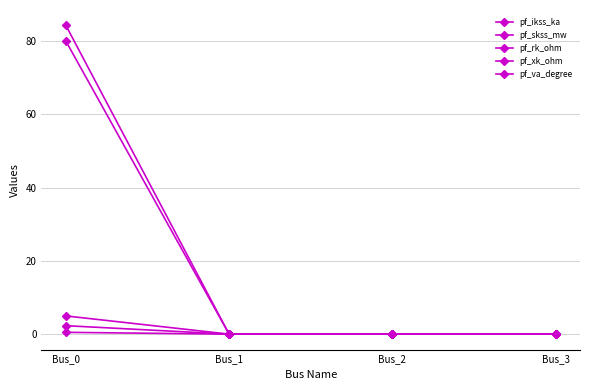

List the labels in order of pf_va_degree value, largest first.

Bus_0, Bus_1, Bus_2, Bus_3